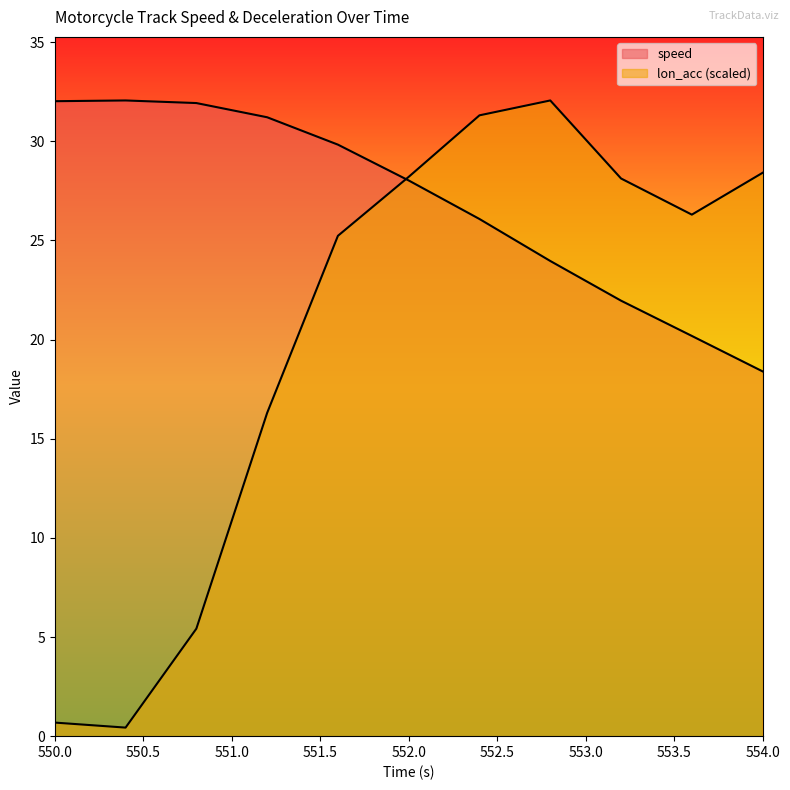

Reading left to right, what are all the values shown in this chart?

speed: 550.0=32.0	550.4=32.1	550.8=31.9	551.2=31.2	551.6=29.8	552.0=28.0	552.4=26.1	552.8=24.0	553.2=22.0	553.6=20.2	554.0=18.4
lon_acc_abs: 550.0=0.7	550.4=0.4	550.8=5.4	551.2=16.3	551.6=25.2	552.0=28.2	552.4=31.3	552.8=32.1	553.2=28.1	553.6=26.3	554.0=28.4